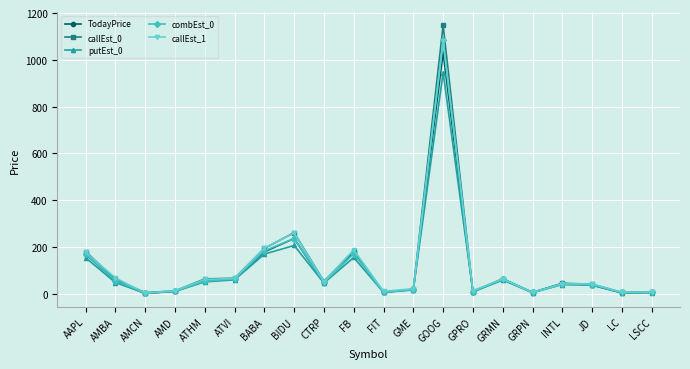

At how many categories does at least one series exceed 875?

1